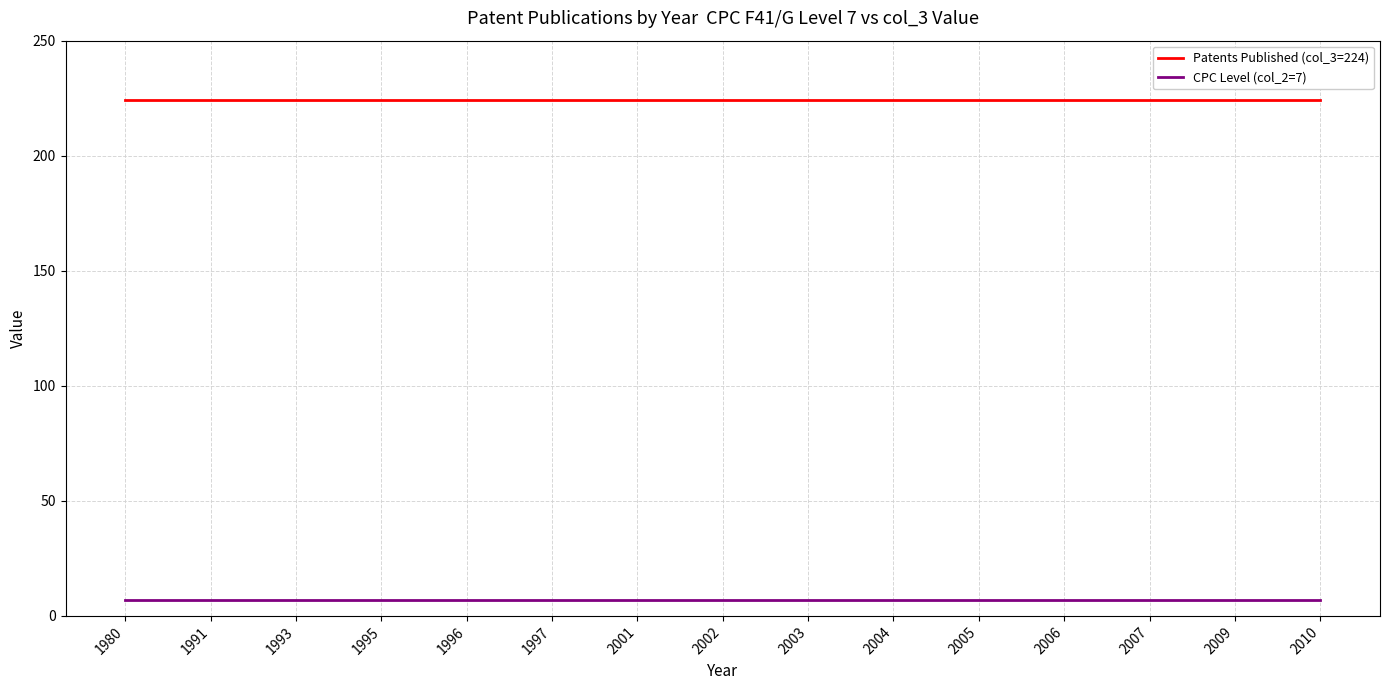

How many lines are shown in the chart?

2